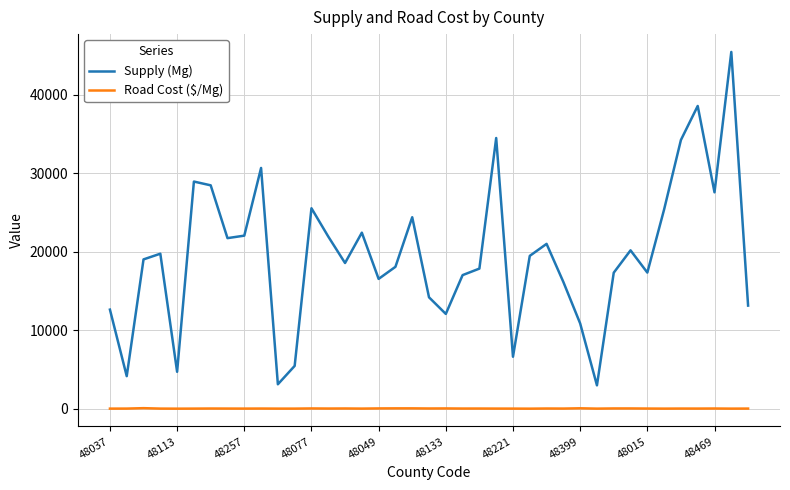

True or false: Supply (Mg) and Road Cost ($/Mg) cross at least once.

False